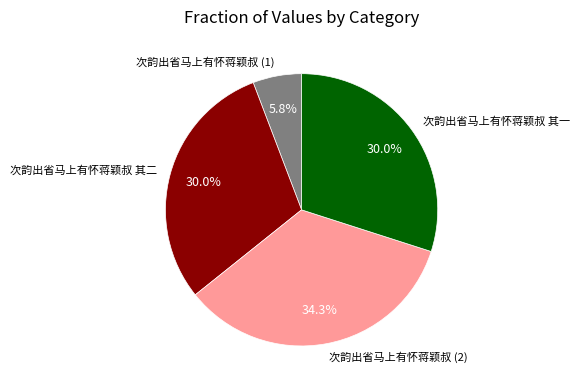

How many segments does this pie chart have?

4